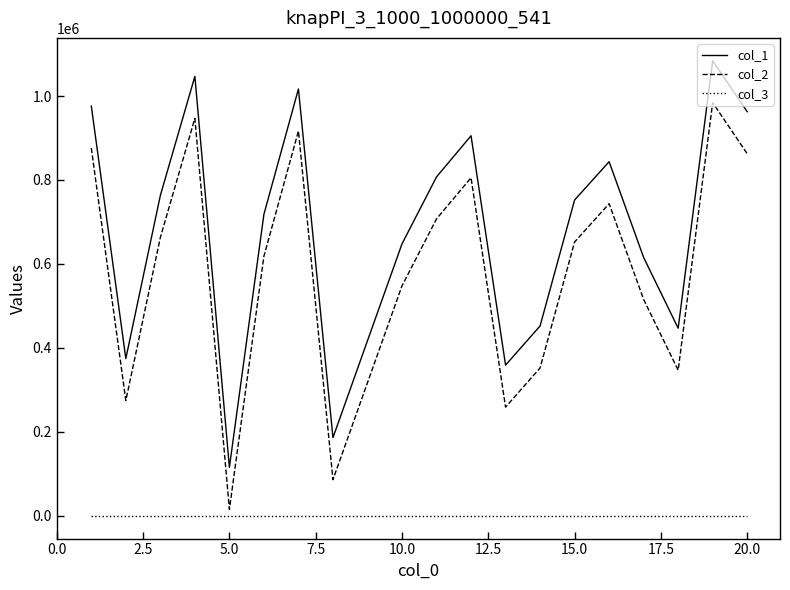

What is the maximum value shown in the chart?

1084297